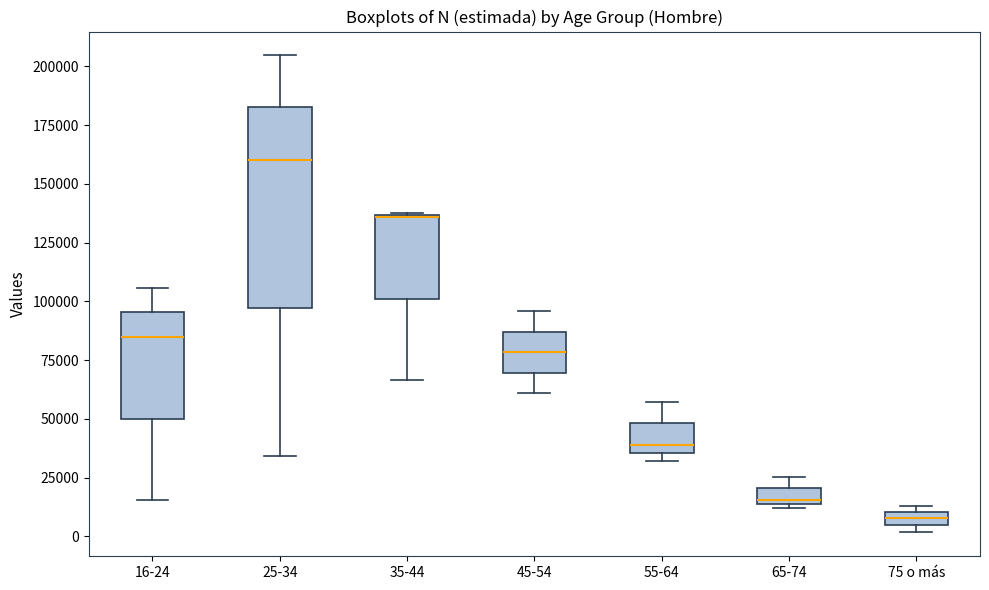

Where is the lower edge of the box for 75 o más on the y-axis? The values are not printed on the chart, so give them approximately, as read against the axis.

5000